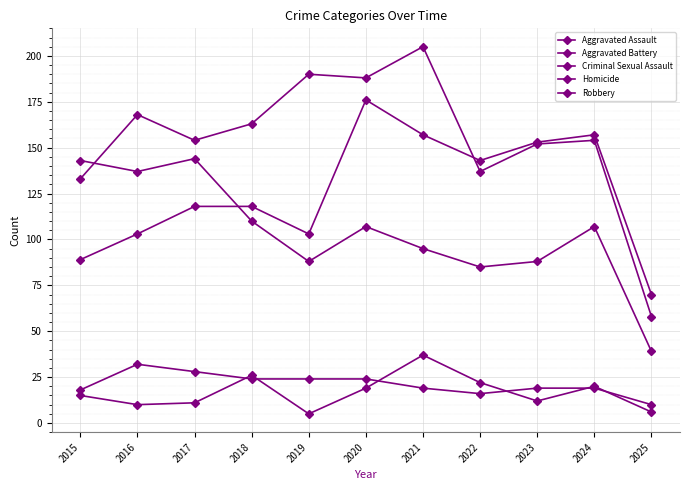

What is the value of the Robbery point at the 6th from the left?

107